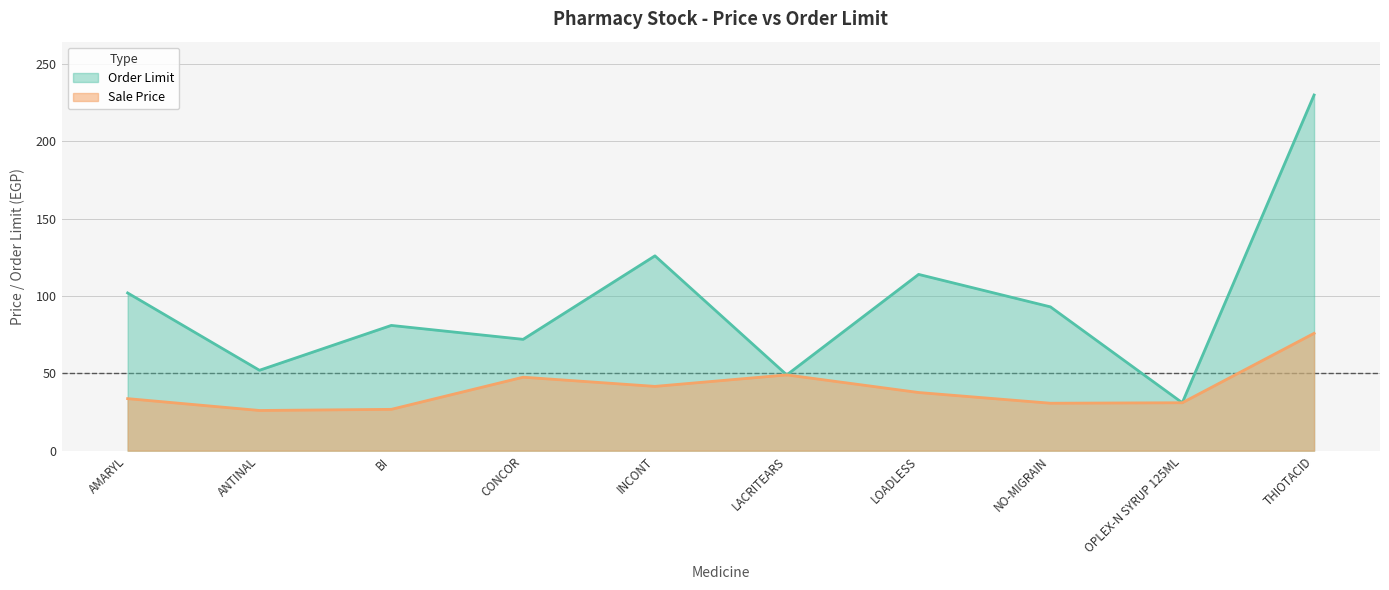

What are all the series names shown in the legend?

Order Limit, Sale Price